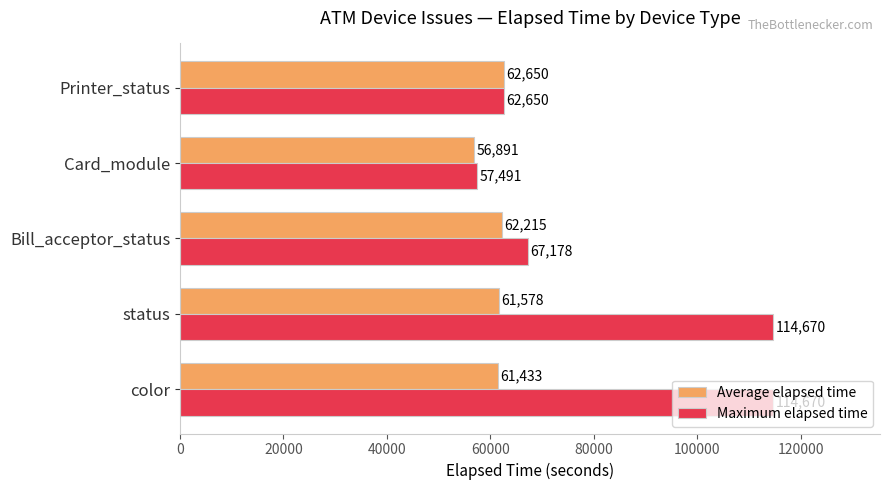

Is it true that Maximum elapsed time equals 191055.4 at status?

False